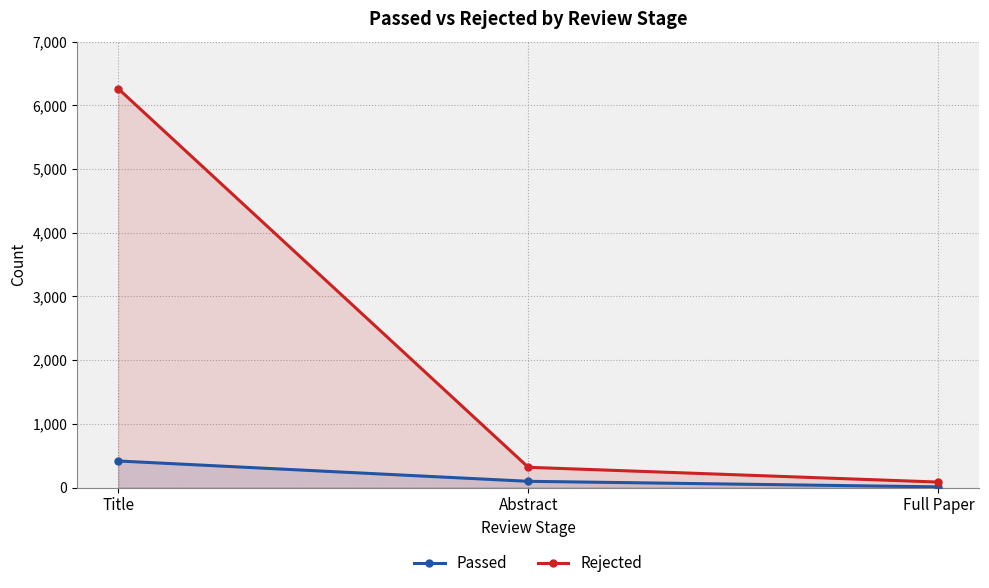

Which series has the largest range (max minus min)?

Rejected